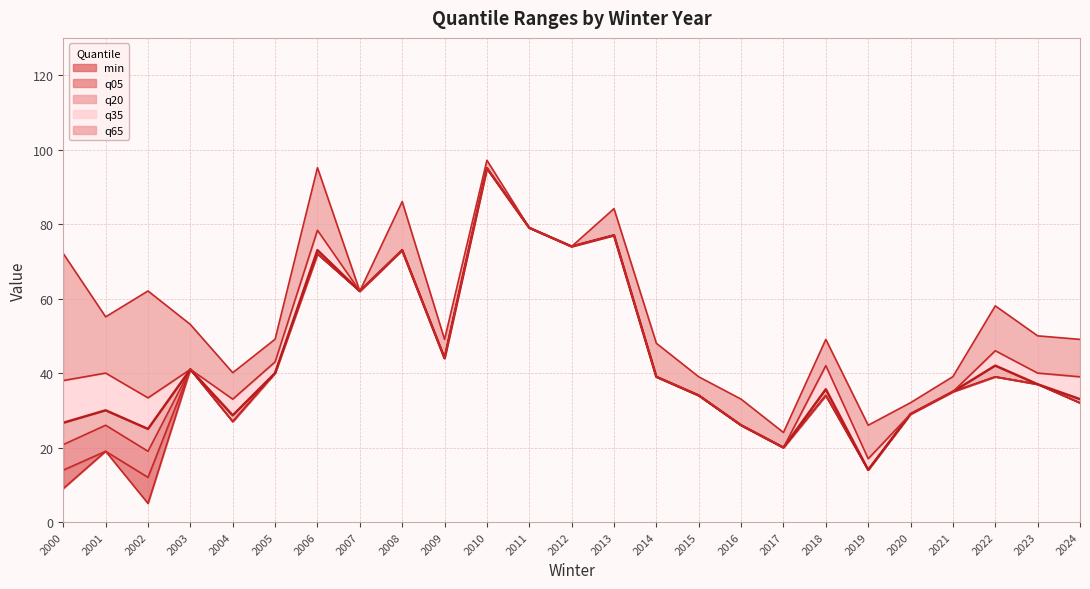

What is the minimum value for q20?

14.0